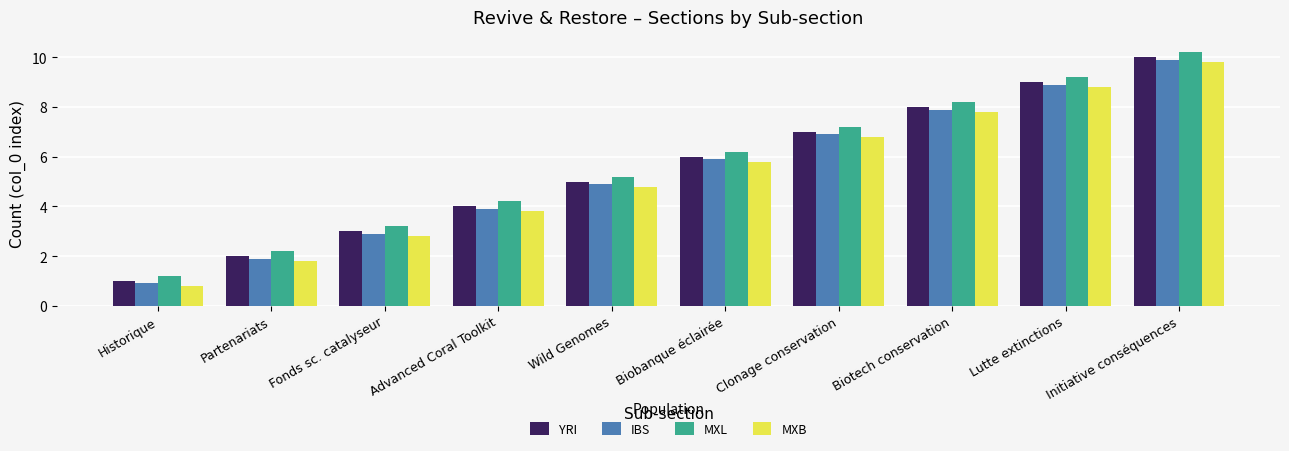

Rank the series by their average value, from lowest to highest.

MXB, IBS, YRI, MXL